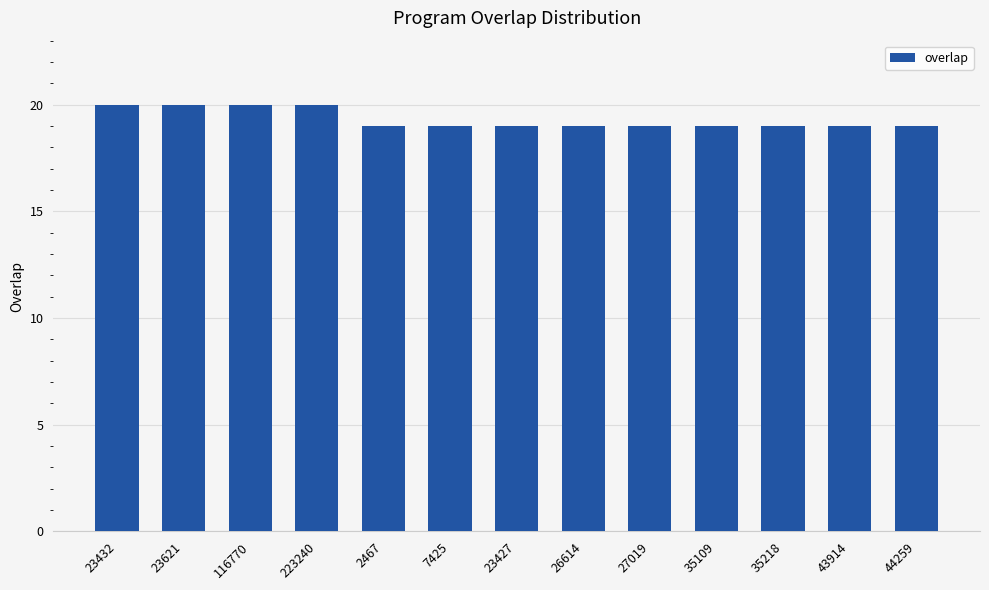

What is the label of the 2nd bar from the right?

43914